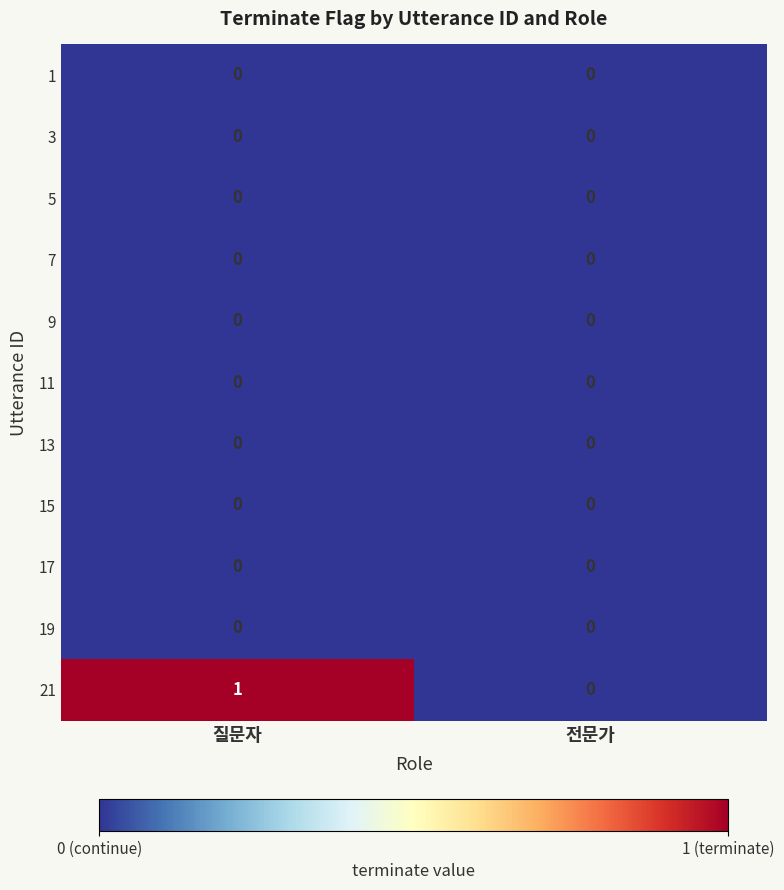

At which label does 21 reach its peak?

질문자